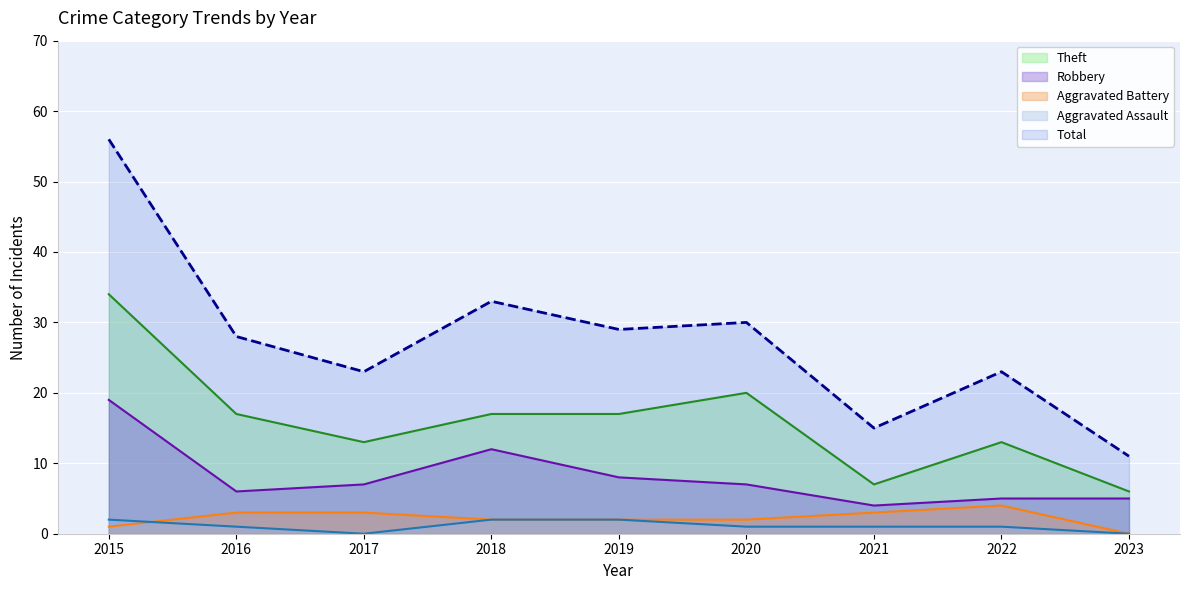

Rank the series at 2017 from highest to lowest value.

Total, Theft, Robbery, Aggravated Battery, Aggravated Assault